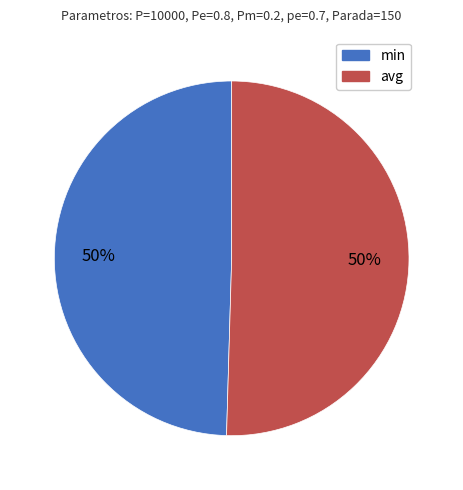

How many segments does this pie chart have?

2